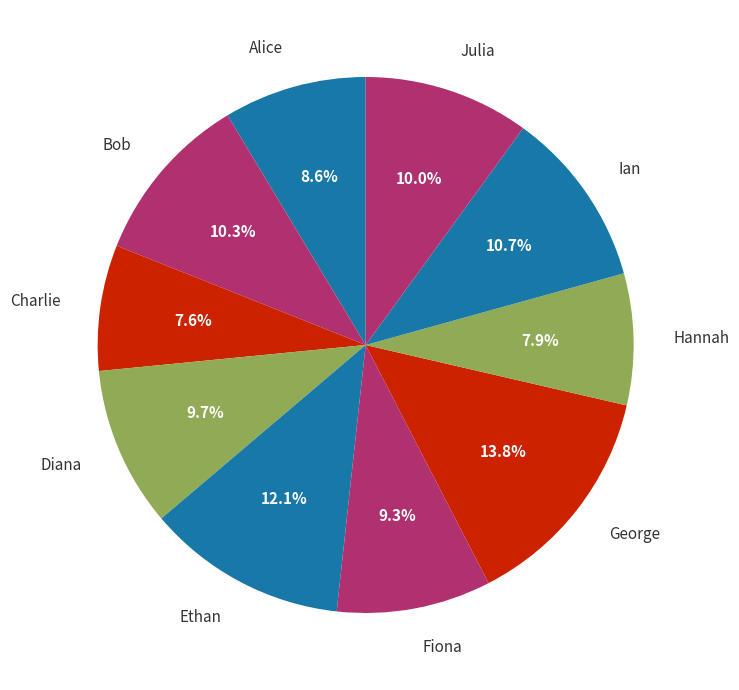

Is Ian the majority of the pie?

No